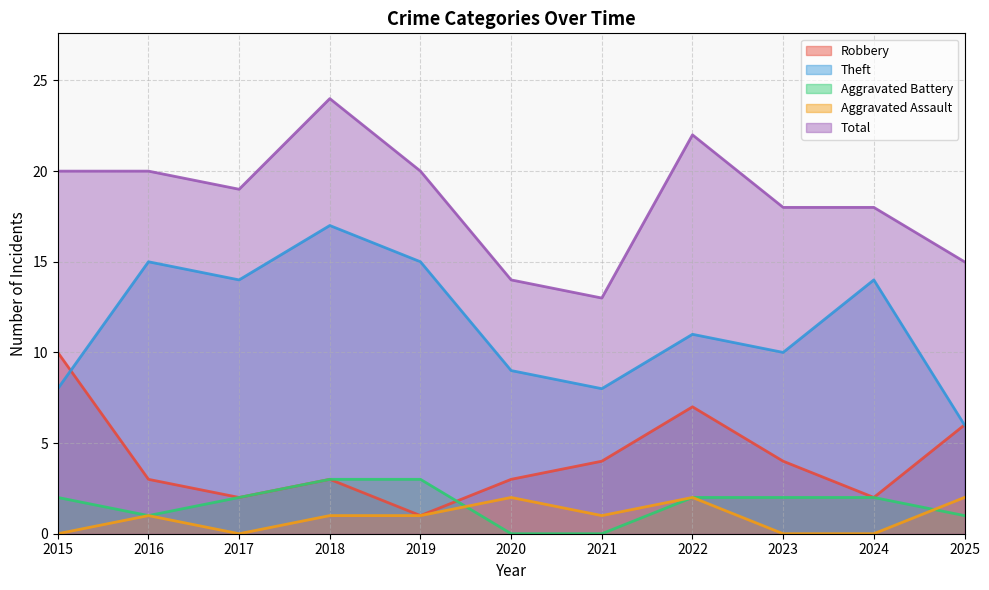

Which label corresponds to the largest value in the chart?

2018